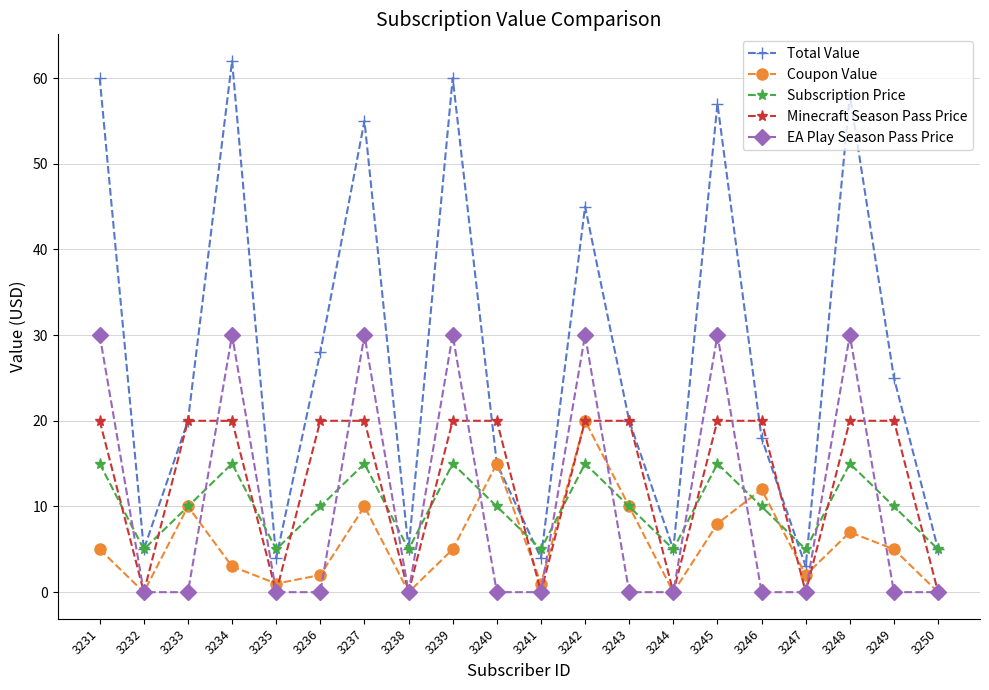

Which series has the widest spread of values?

Total Value